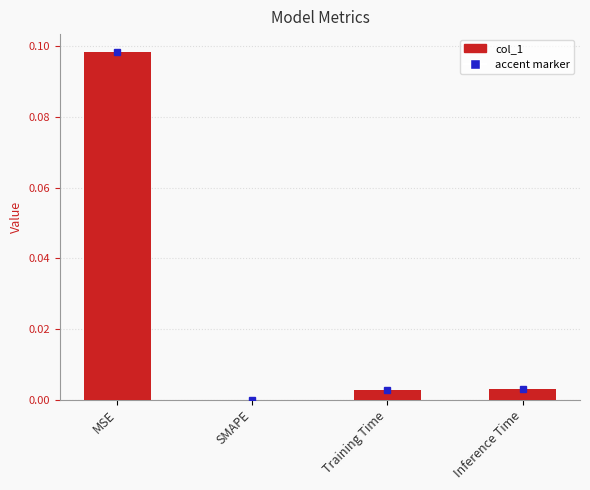

True or false: the data shows 0.2 at MSE.

False